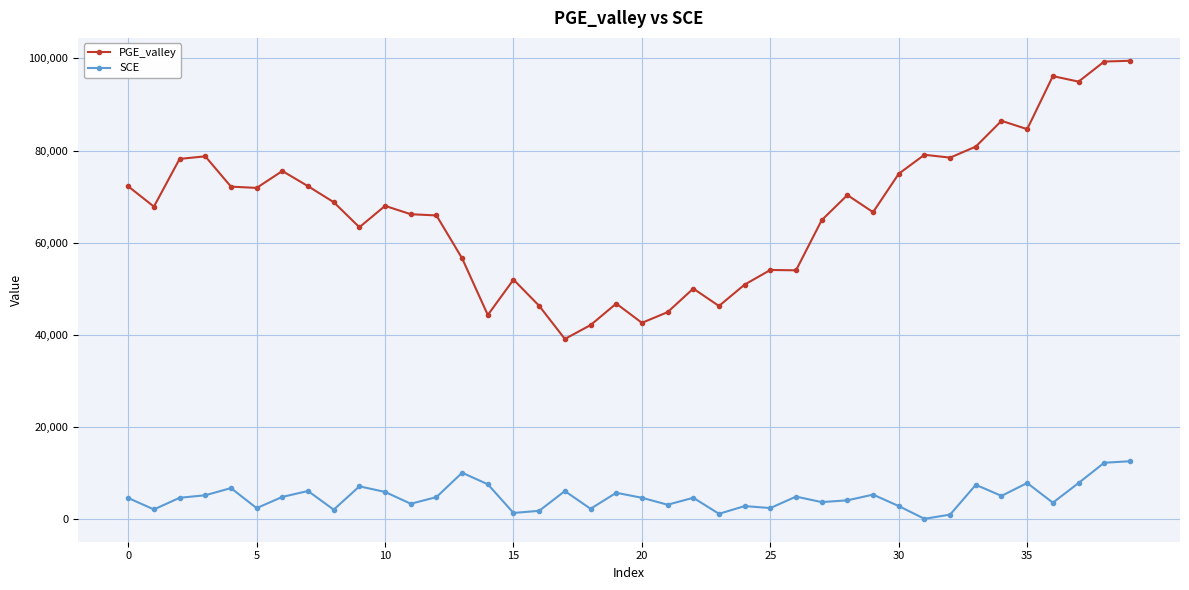

What is the minimum value for PGE_valley?

39112.4